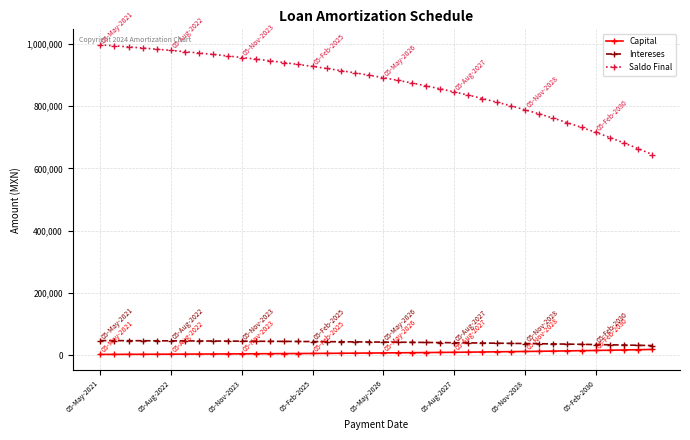

What is the value of the Saldo Final point at the 28th from the left?

824419.0